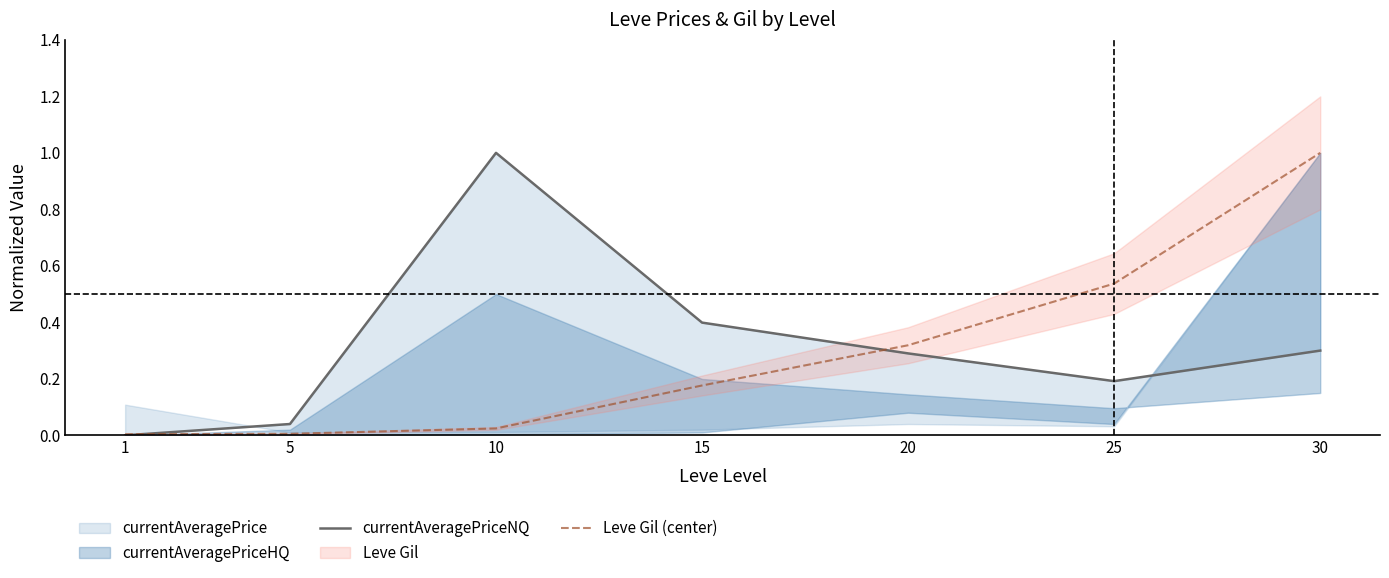

What is the difference between the Leve Gil (center) values at 5 and 15?

0.2